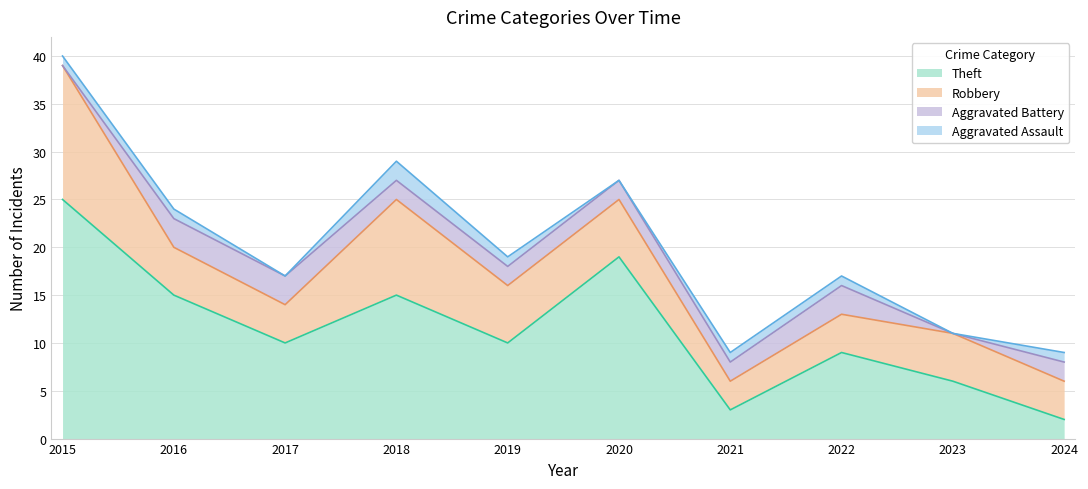

What is the difference between the maximum and minimum values in the Aggravated Assault series?

2